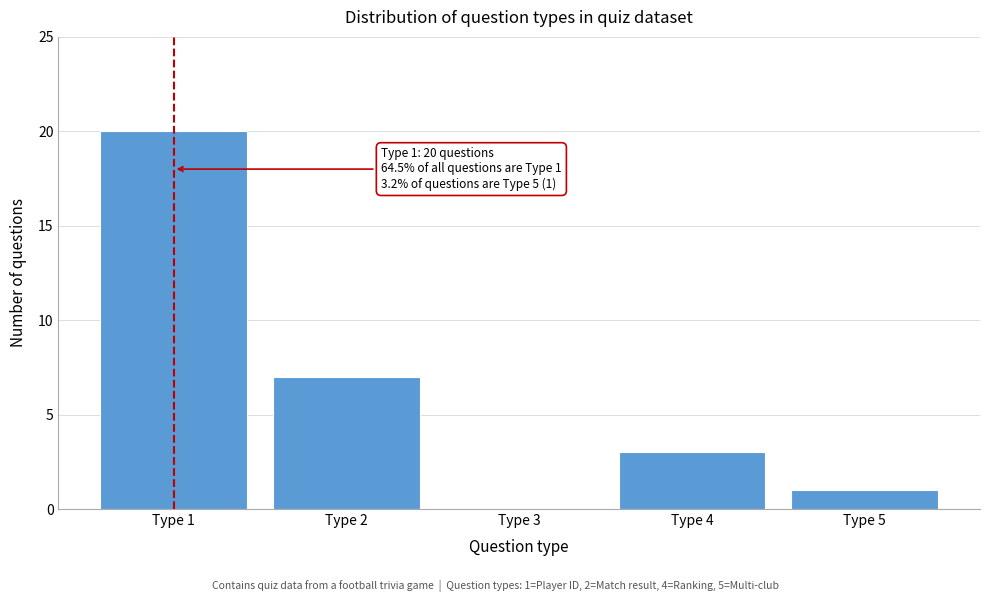

Reading right to left, list all the values displayed in this chart.

Type 5=1	Type 4=3	Type 3=0	Type 2=7	Type 1=20